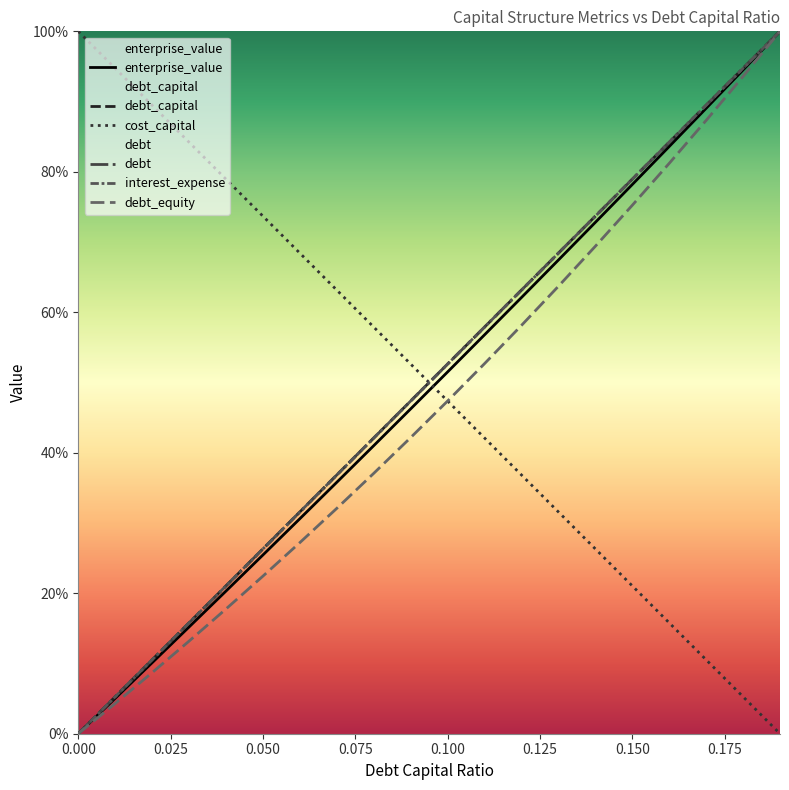

How many values in debt_capital are above zero?

19